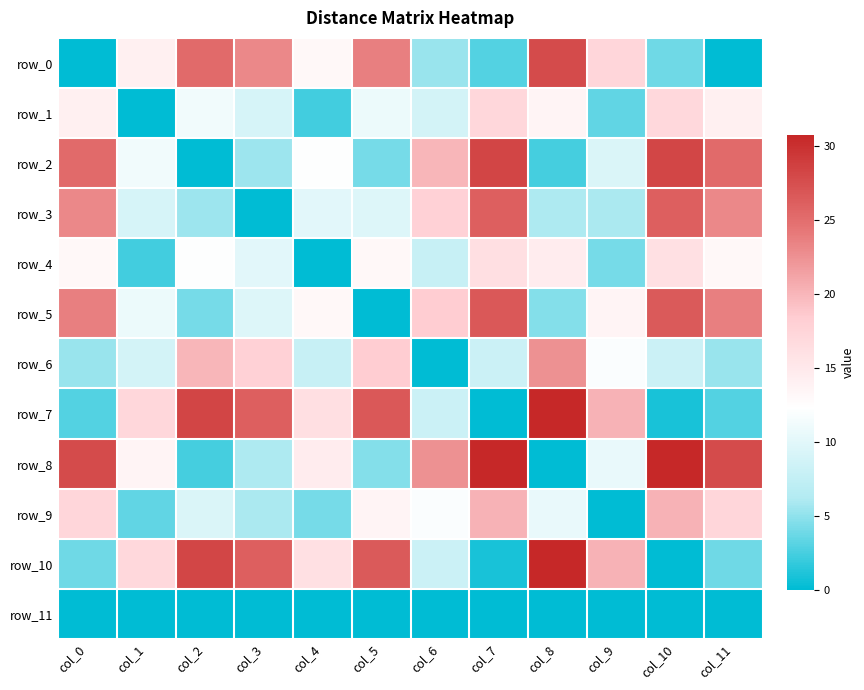

True or false: row_2 has a value of 25.3 at col_0.

True